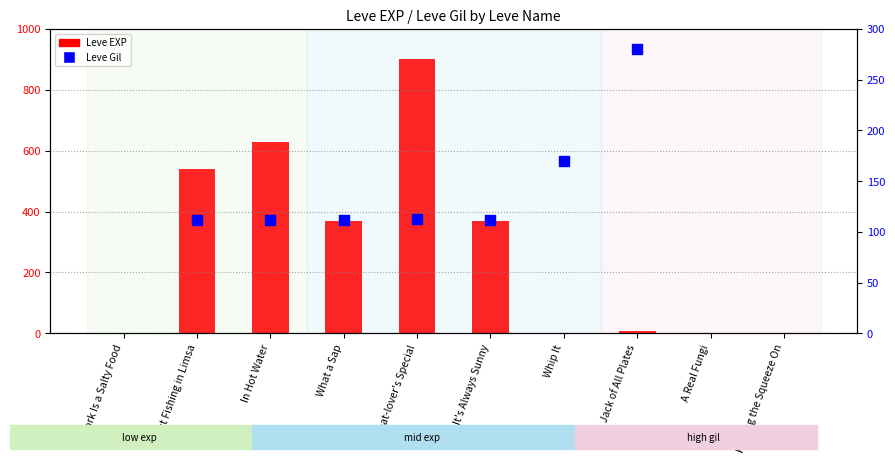

Which series has the largest Y range (max minus min)?

Leve EXP